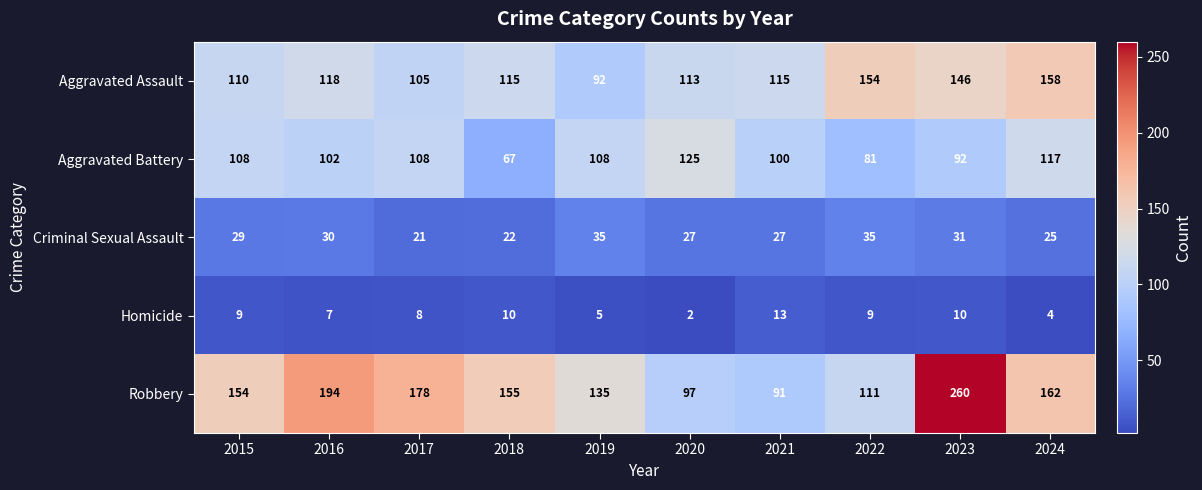

Is the value of Robbery at 2023 greater than the value of Homicide at 2017?

Yes